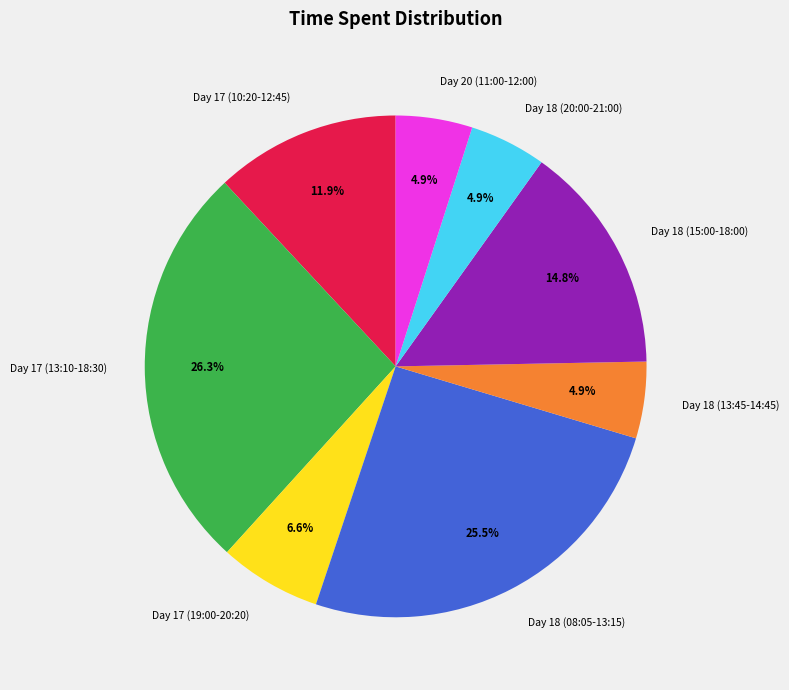

True or false: Day 18 (08:05-13:15) accounts for 15% of the total.

False